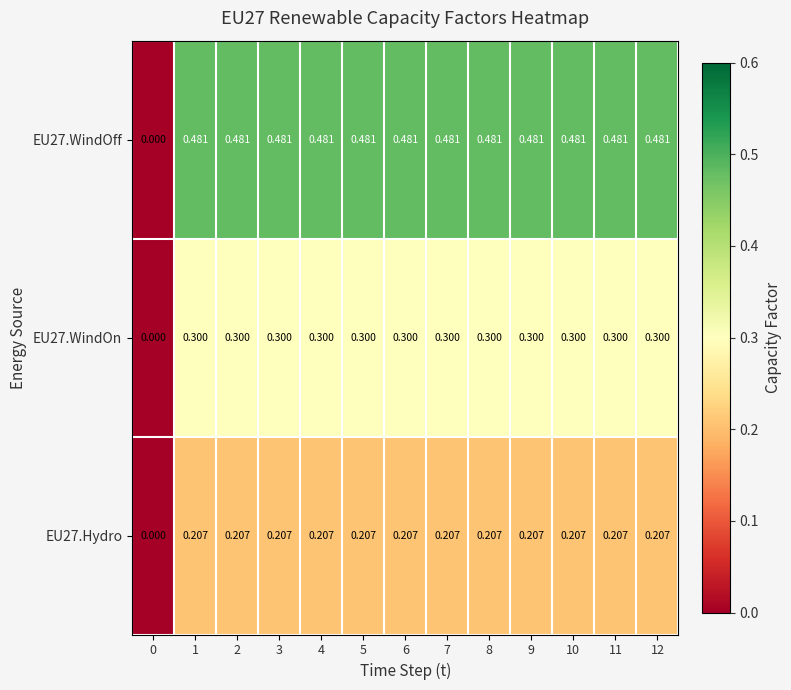

Is the value of EU27.WindOff at 0 greater than the value of EU27.WindOn at 4?

No